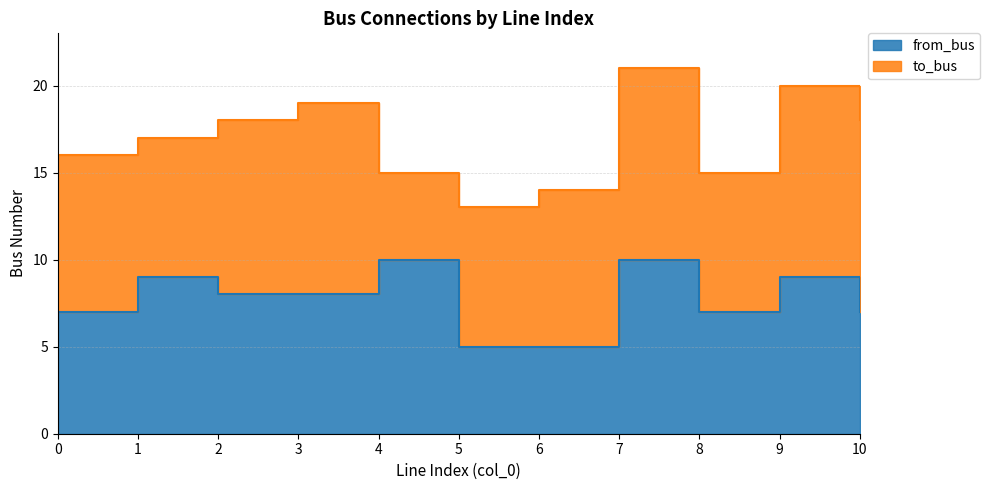

What is the value of the 8th point from the left?

10